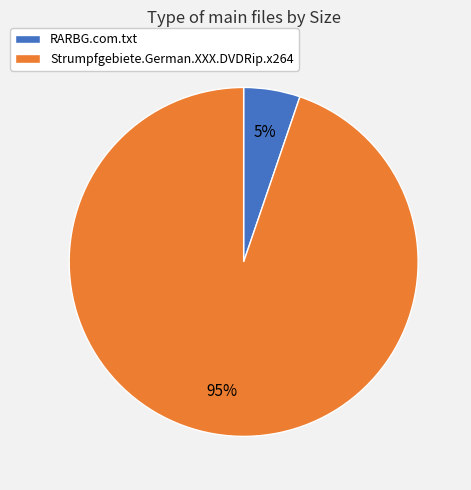

Rank the categories by value from highest to lowest.

Strumpfgebiete.German.XXX.DVDRip.x264, RARBG.com.txt